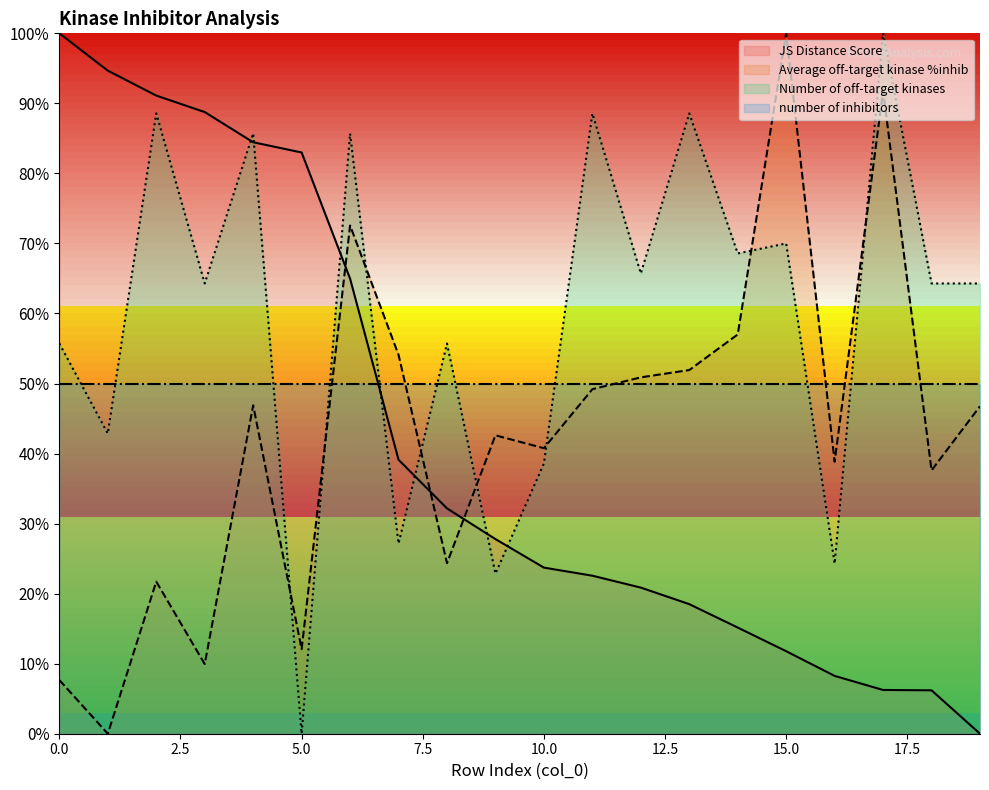

What are all the series names shown in the legend?

JS Distance Score, Average off-target kinase %inhib, Number of off-target kinases, number of inhibitors